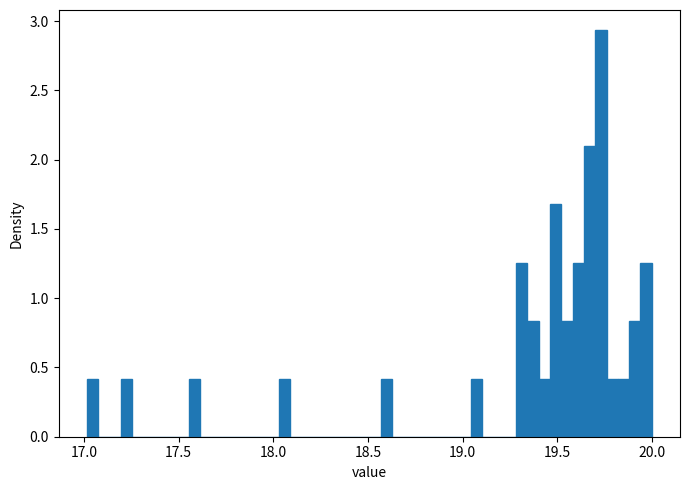

Read against the x-axis, roughly where is the centre of the tallest bar?

19.75